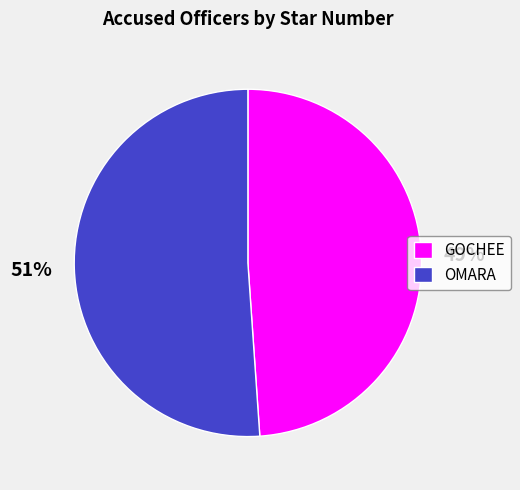

Between OMARA and GOCHEE, which is larger?

OMARA